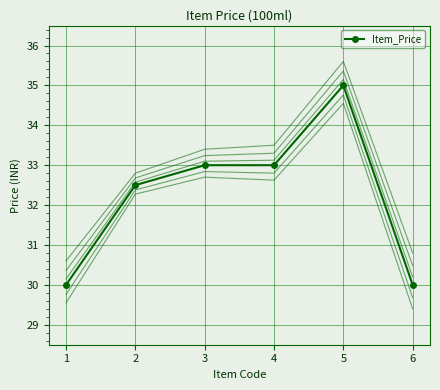

At which category does the data reach its first local peak?

5